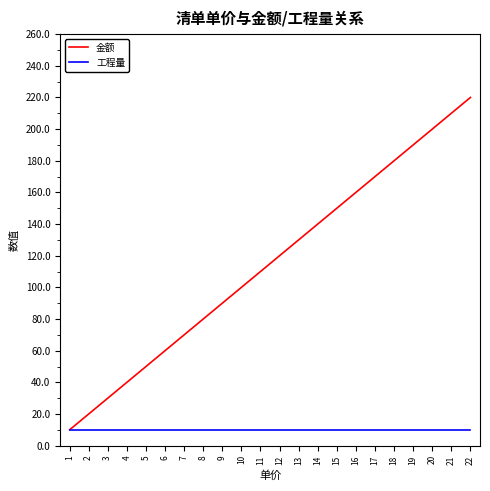

What is the total value across all series at 22?

230